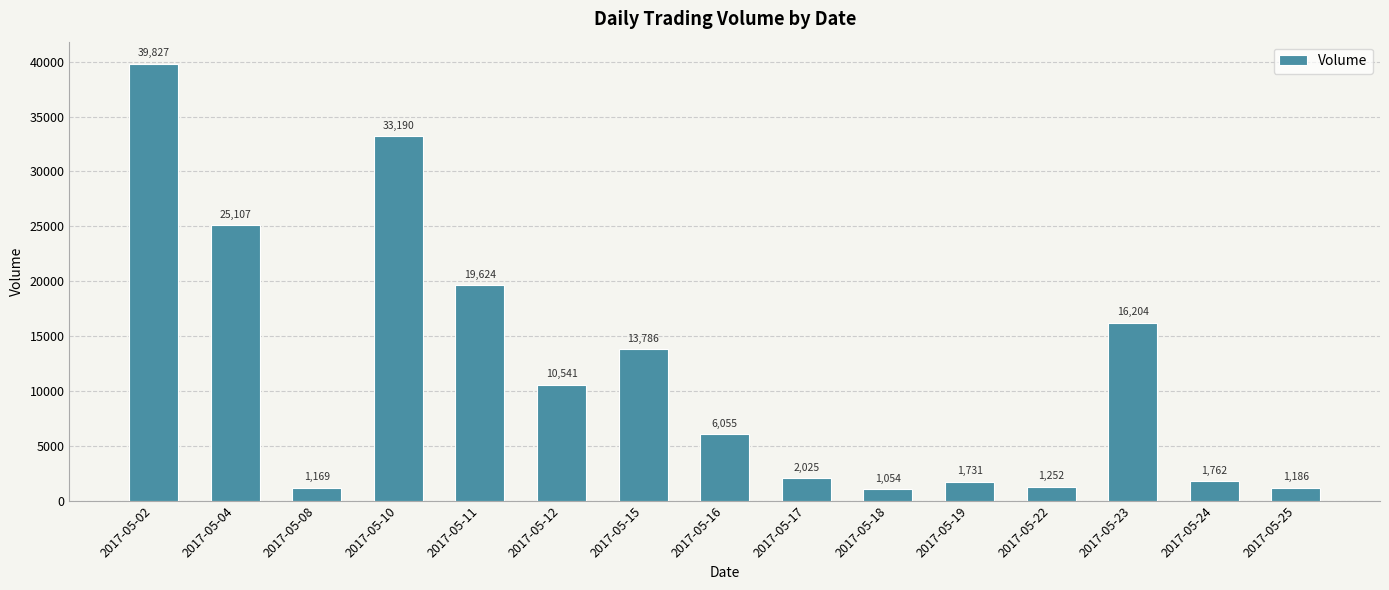

Is it true that the value at 2017-05-10 is 33190?

True